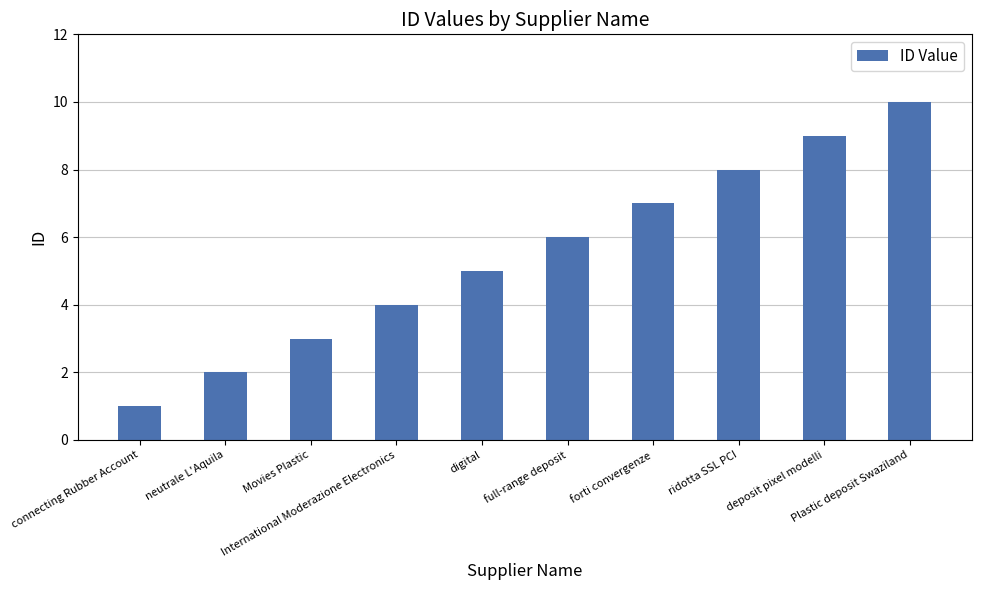

List the labels in order of value, smallest first.

connecting Rubber Account, neutrale L'Aquila, Movies Plastic, International Moderazione Electronics, digital, full-range deposit, forti convergenze, ridotta SSL PCI, deposit pixel modelli, Plastic deposit Swaziland